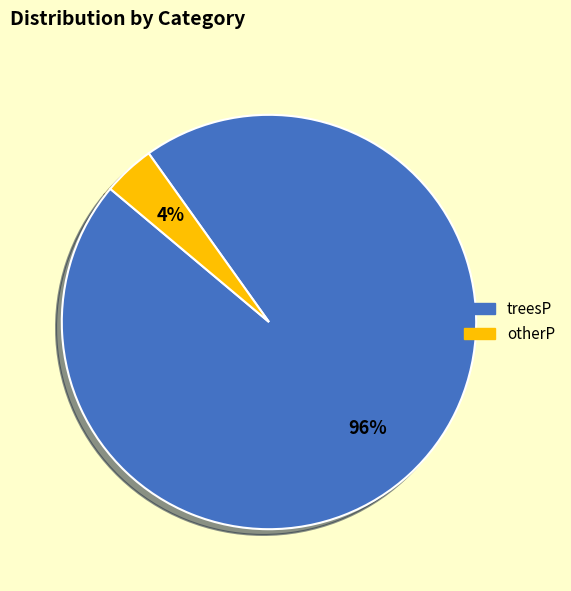

To the nearest percent, what portion does otherP represent?

4%